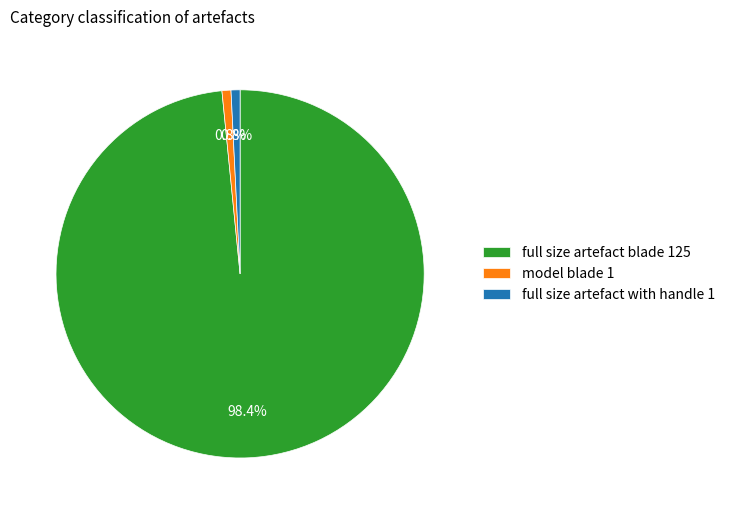

To the nearest percent, what is the average slice percentage?

33%